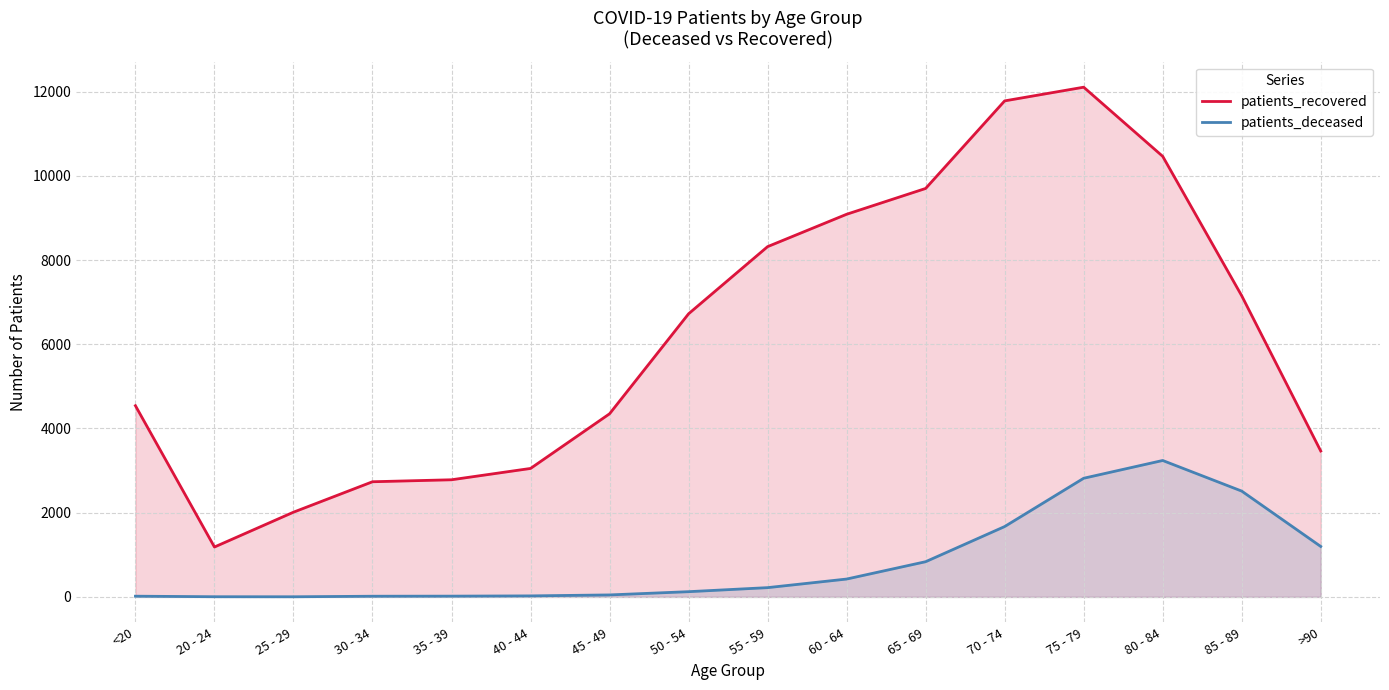

Which category has the lowest value across all series?

25 - 29